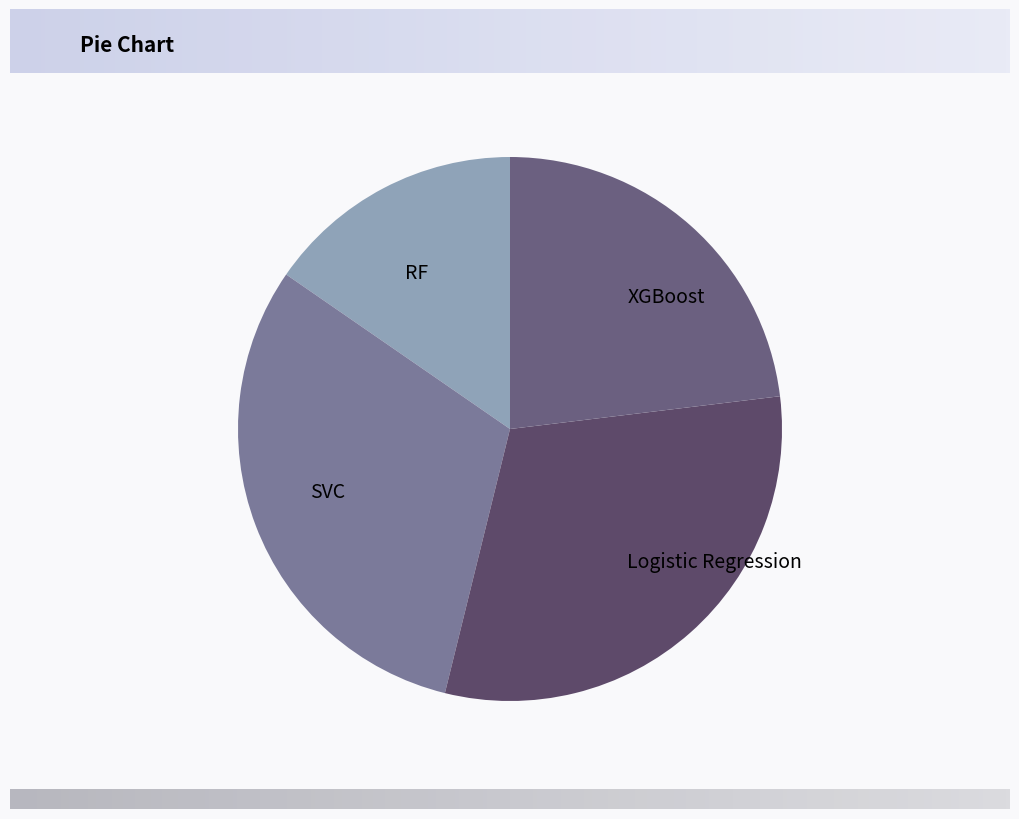

What is the smallest slice in the pie chart?

RF